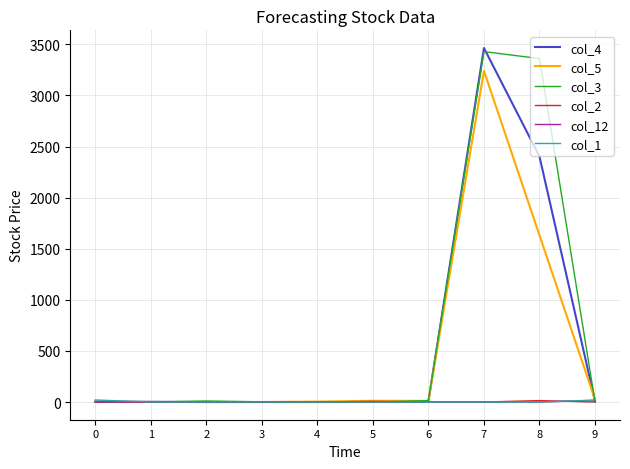

The value of col_2 at 9 is 0. True or false?

True